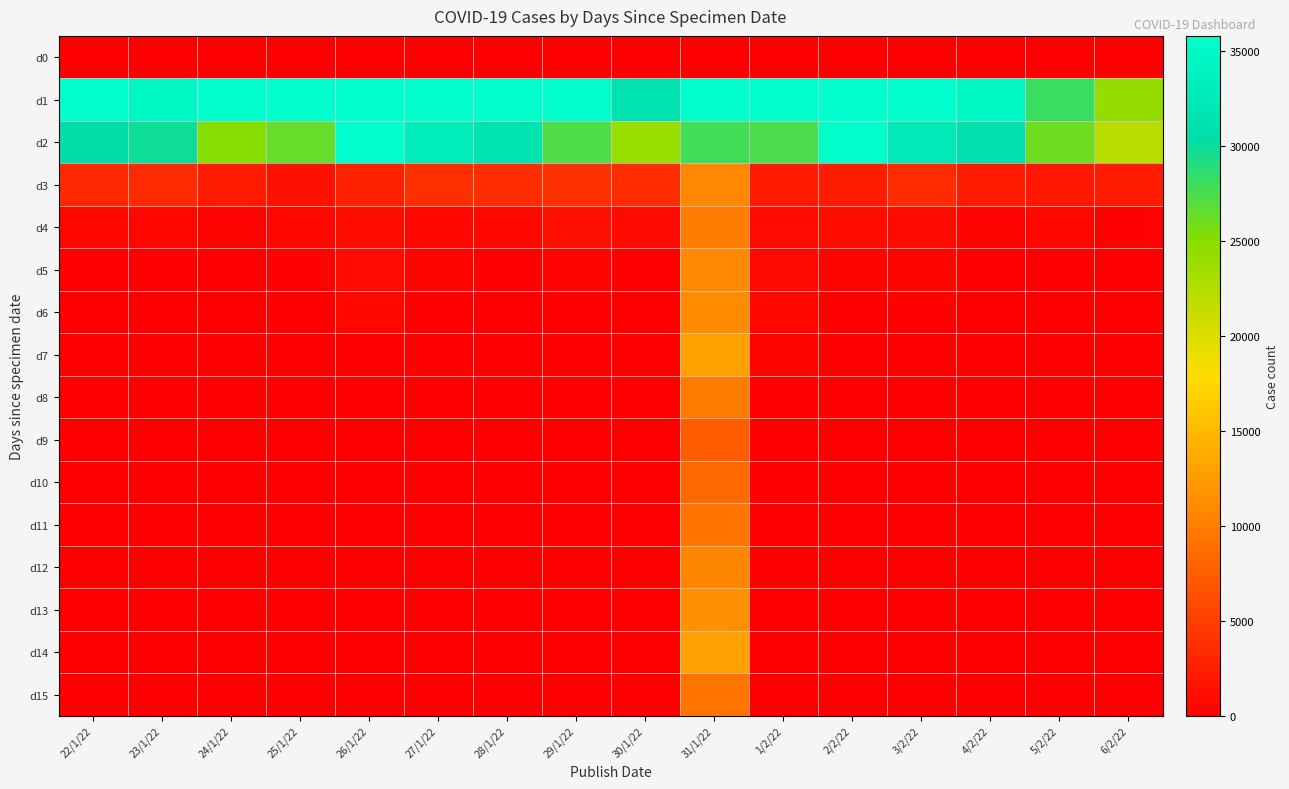

Between 4/2/22 and 2/2/22, which is larger?

4/2/22